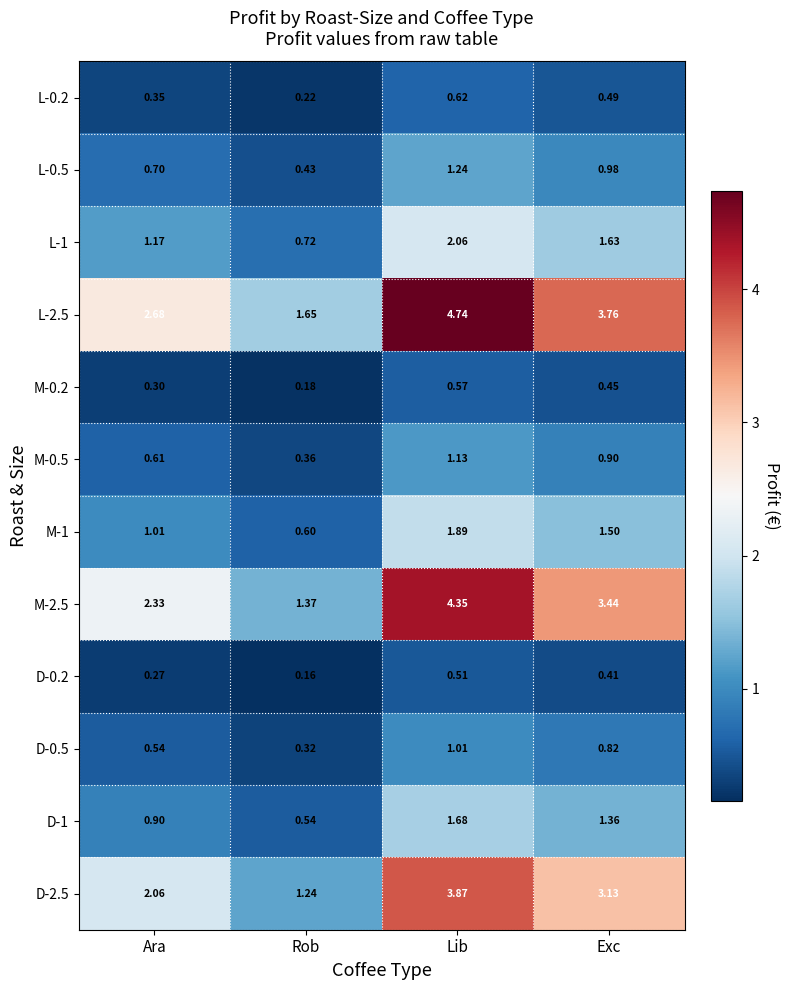

List the series in order of their peak value, highest first.

L-2.5, M-2.5, D-2.5, L-1, M-1, D-1, L-0.5, M-0.5, D-0.5, L-0.2, M-0.2, D-0.2